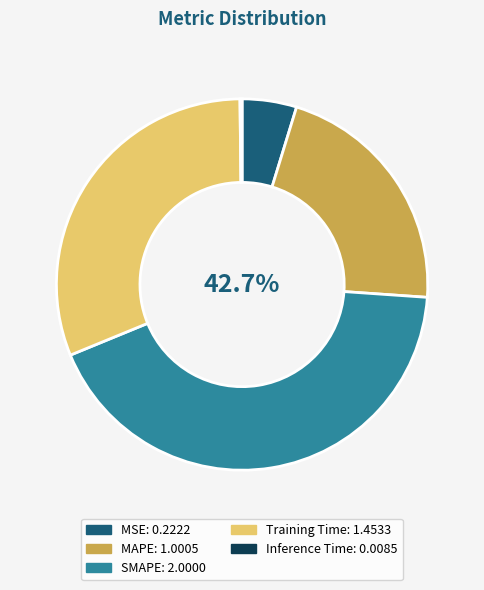

Is it true that Training Time is 46% of the pie?

False